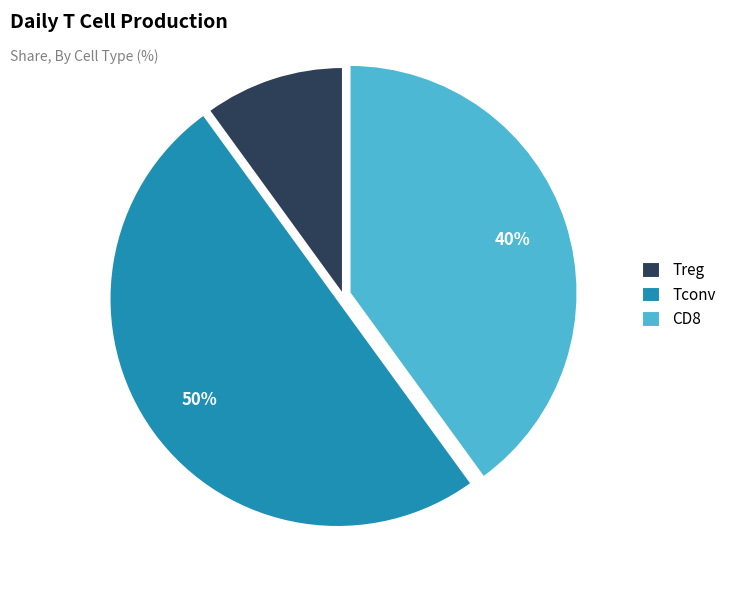

Is the sum of Treg and Tconv greater than half?

Yes